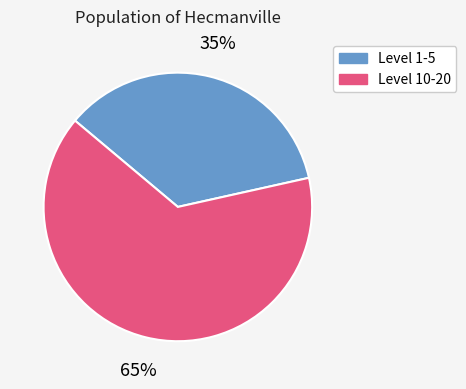

What is the majority slice?

Level 10-20